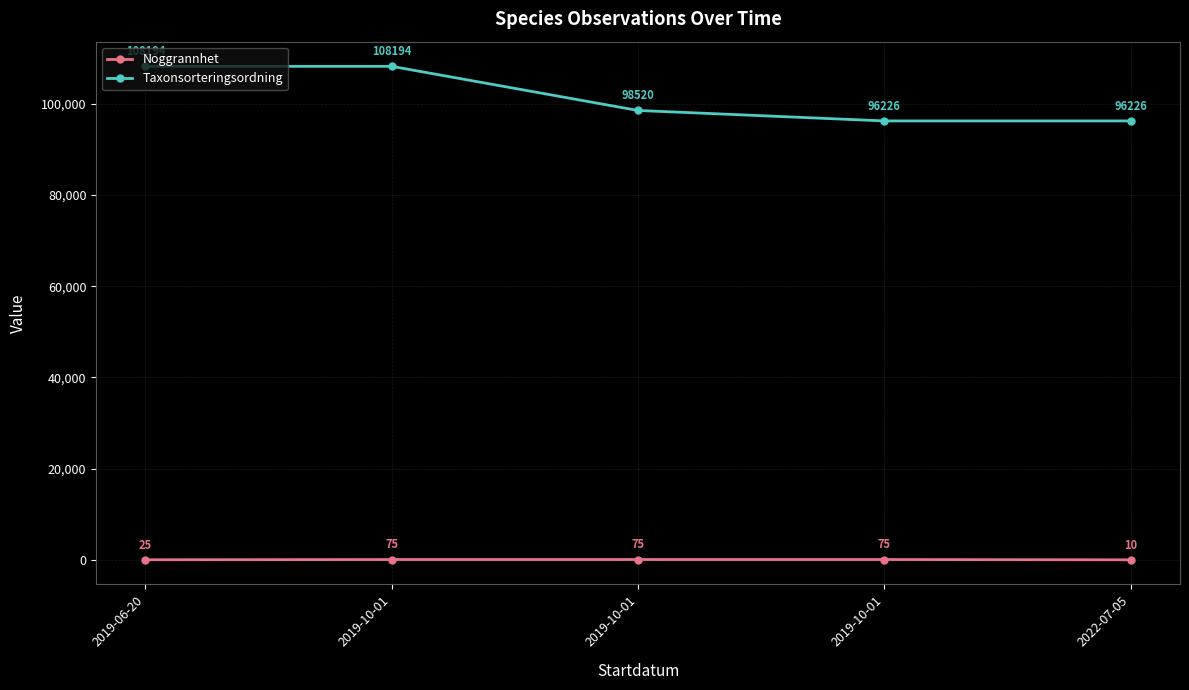

How many lines are shown in the chart?

2